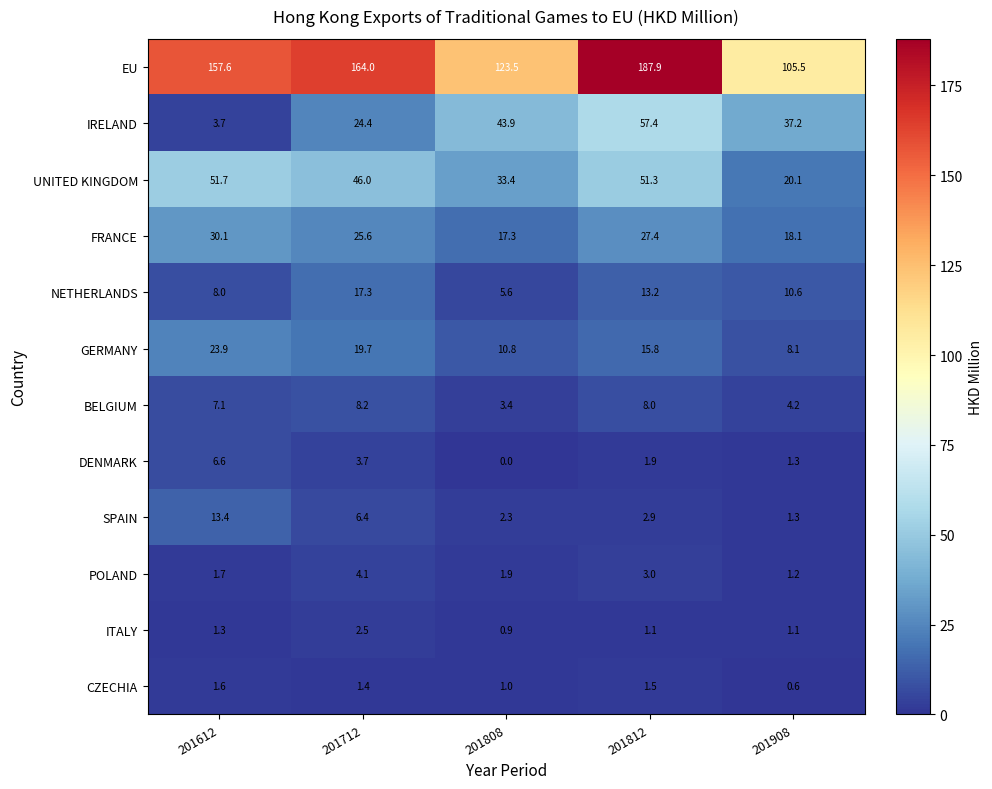

What is the total value across all series at 201812?

371.4